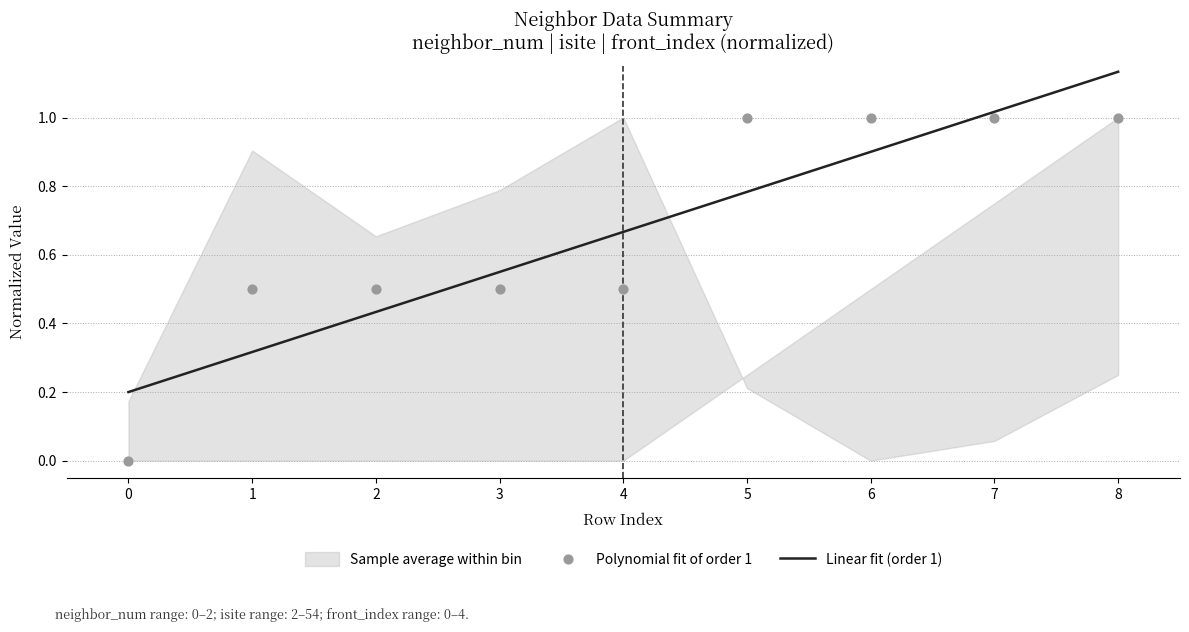

Is it true that Linear fit (order 1) equals 0.1 at 2?

False